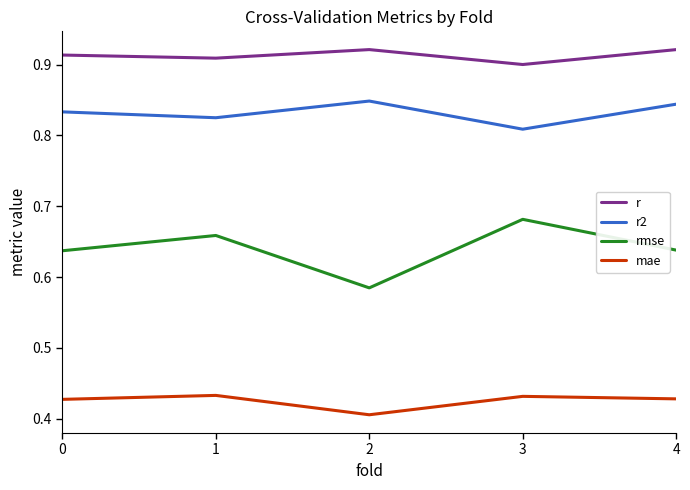

The value of r at 0 is 0.9. True or false?

True